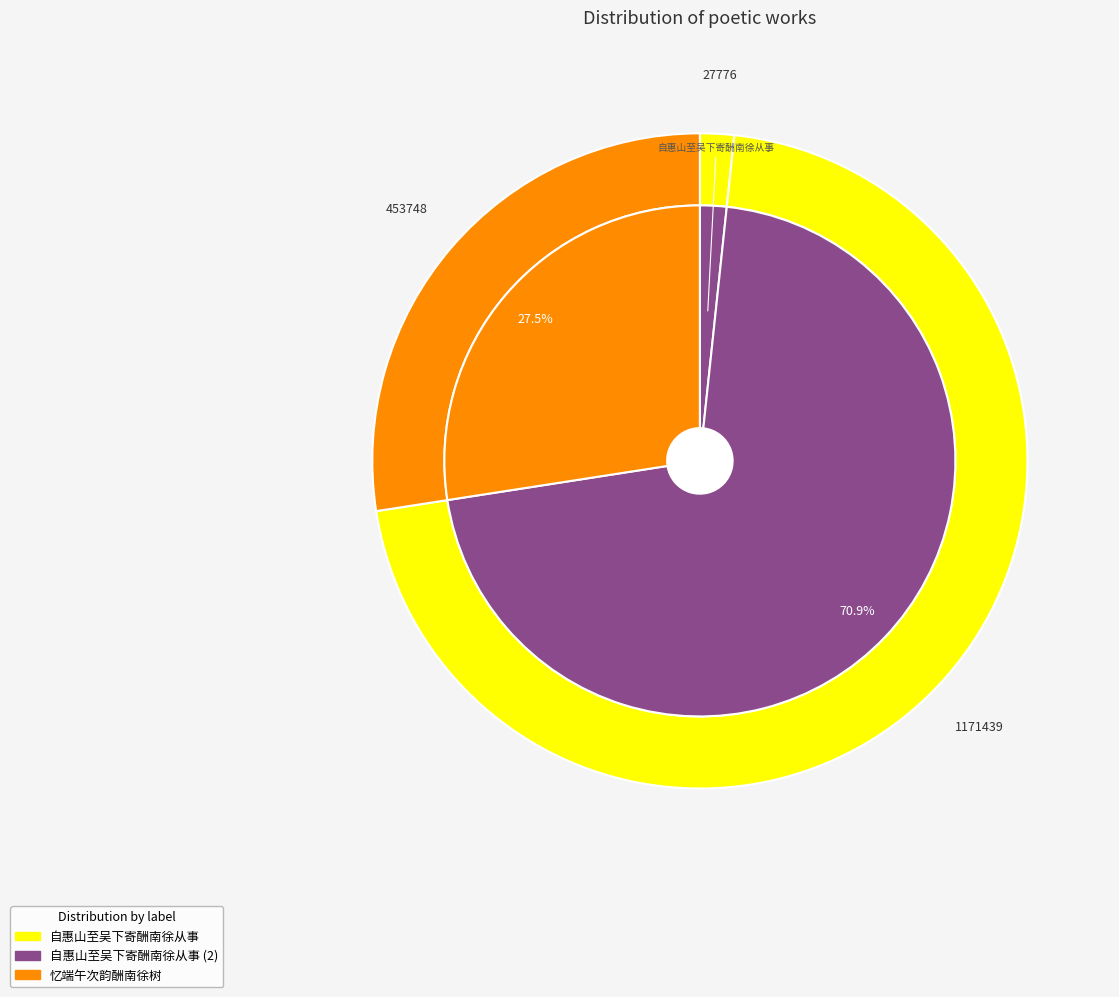

How many slices are in this pie chart?

3